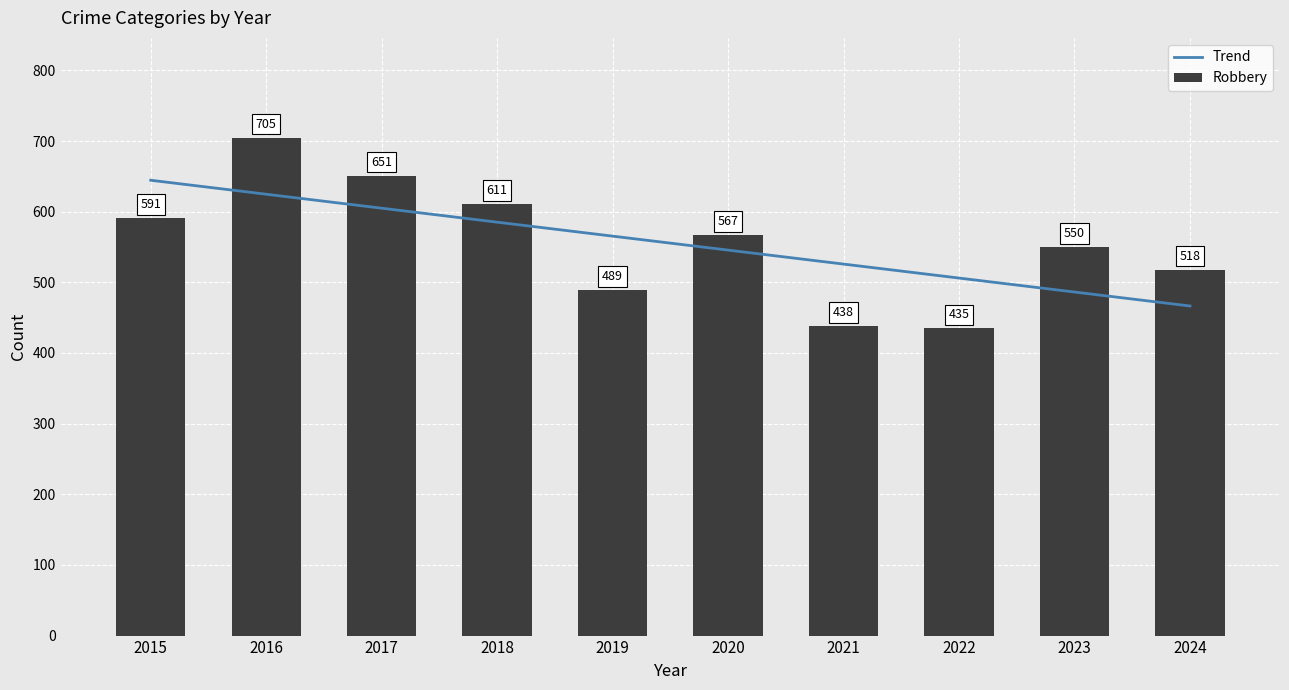

What is the greatest value displayed?

705.0